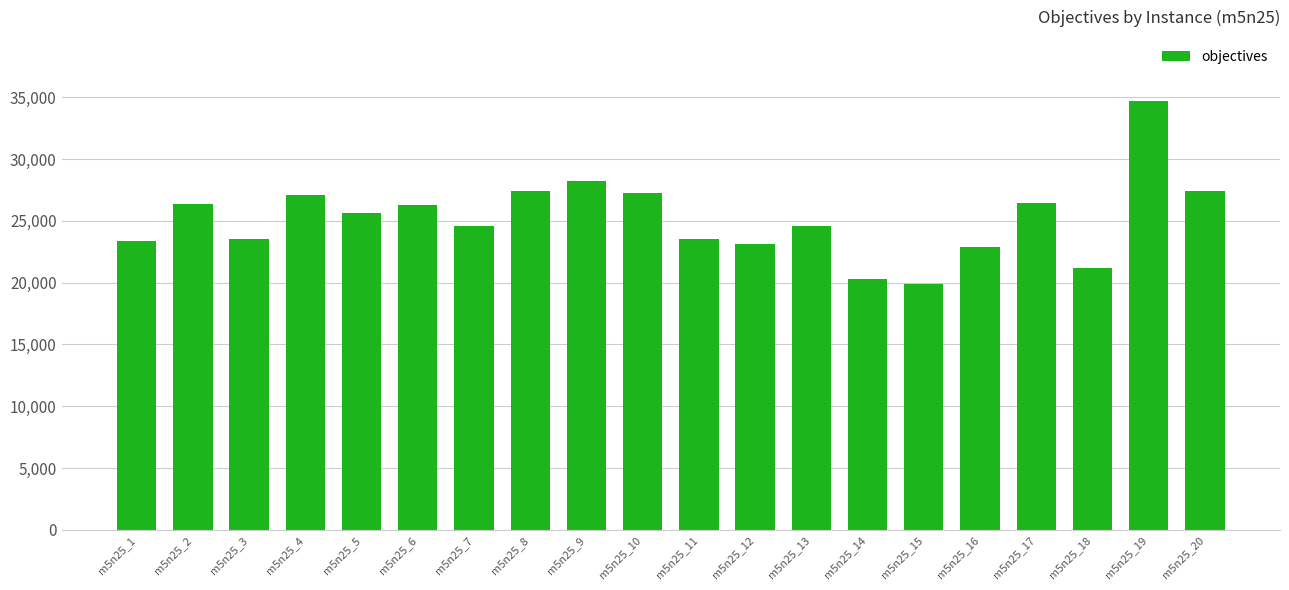

What is the smallest value displayed?

19857